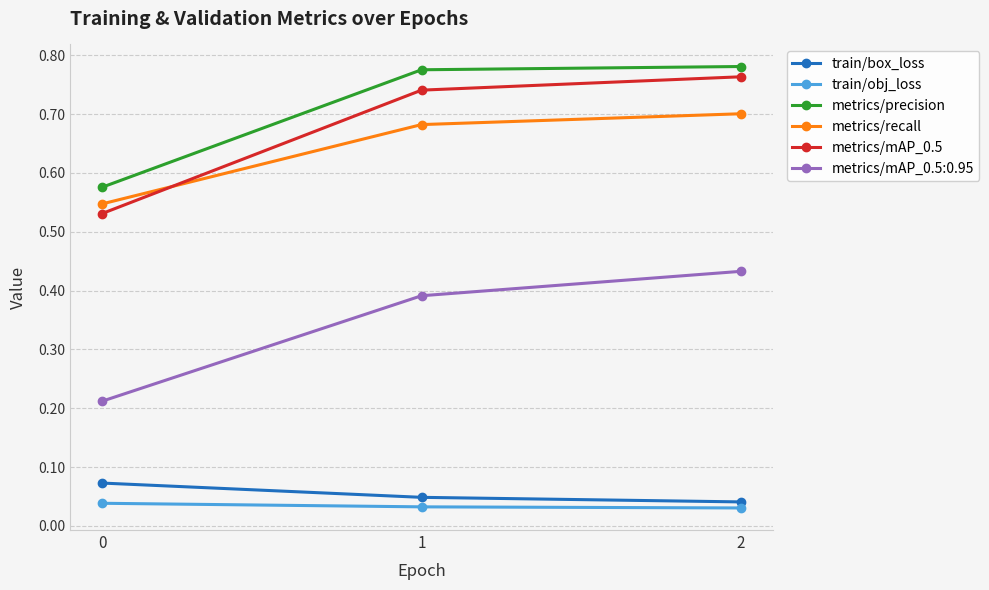

Count the metrics/mAP_0.5 values in the range 0 to 1.

3